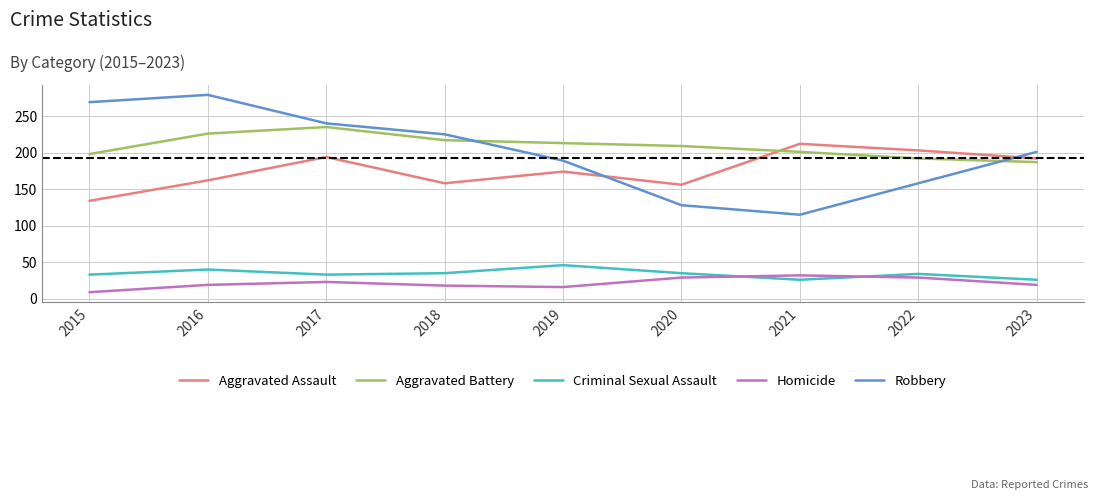

Between which two adjacent categories do Robbery and Aggravated Battery first intersect?

2018 and 2019